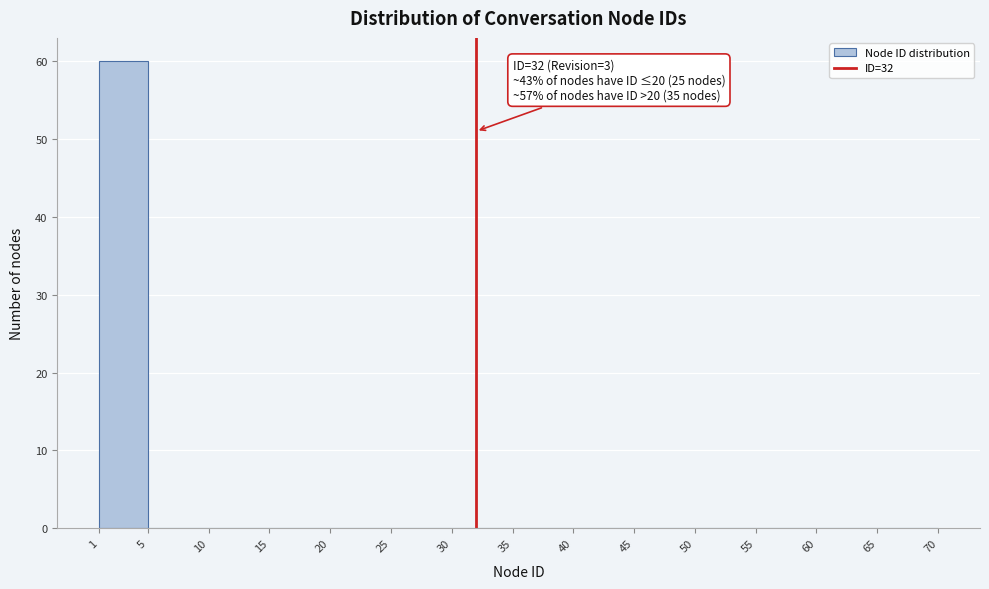

Which range on the x-axis has the tallest bar?

1 to 5